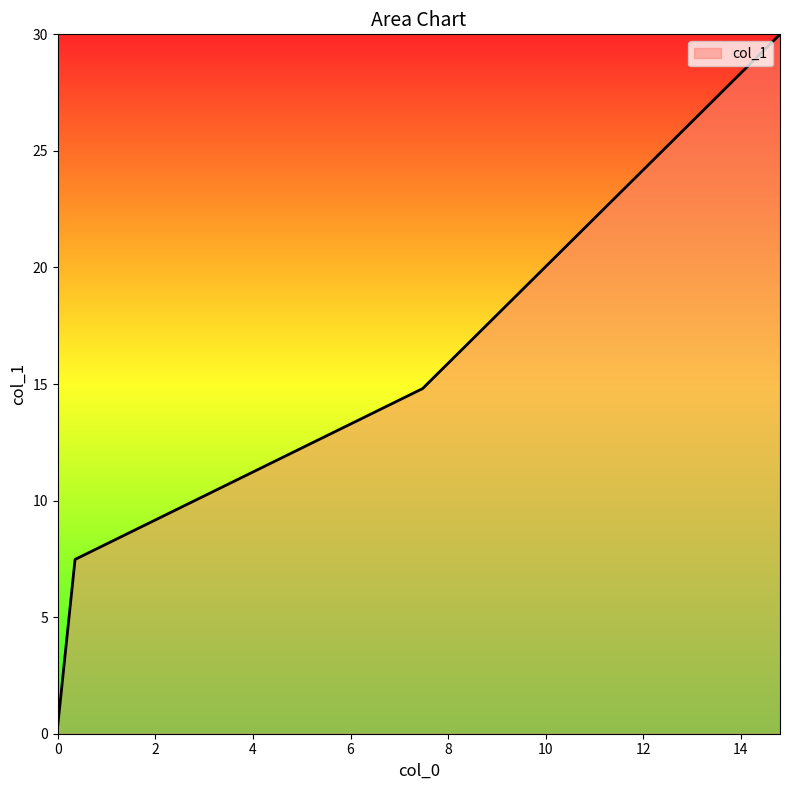

What is the minimum value shown in the chart?

0.4